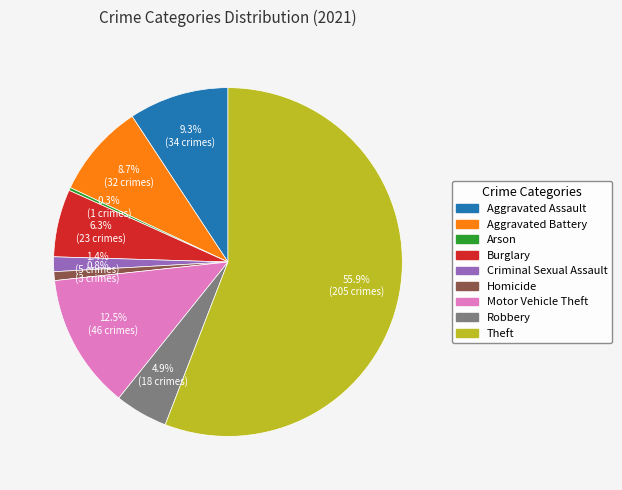

To the nearest percent, what is the average slice percentage?

11%